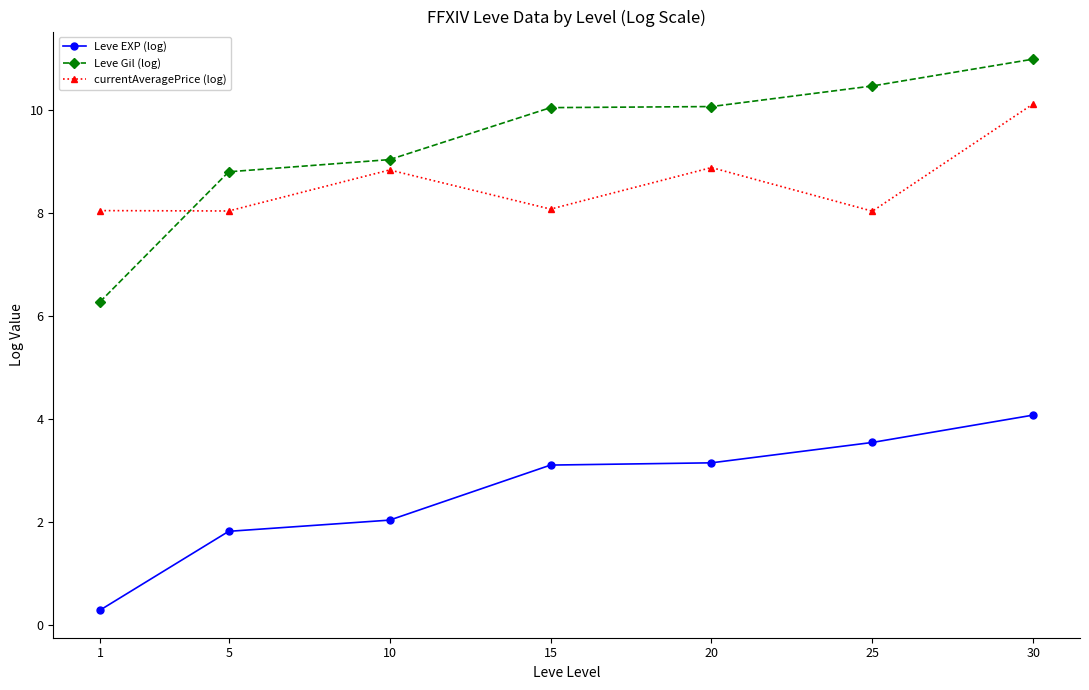

Count the number of data series in this chart.

3